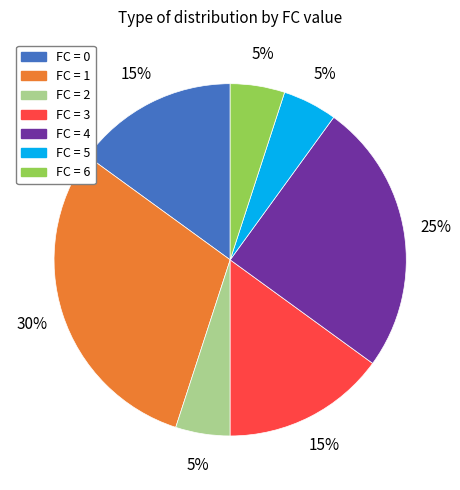

How many slices are in this pie chart?

7